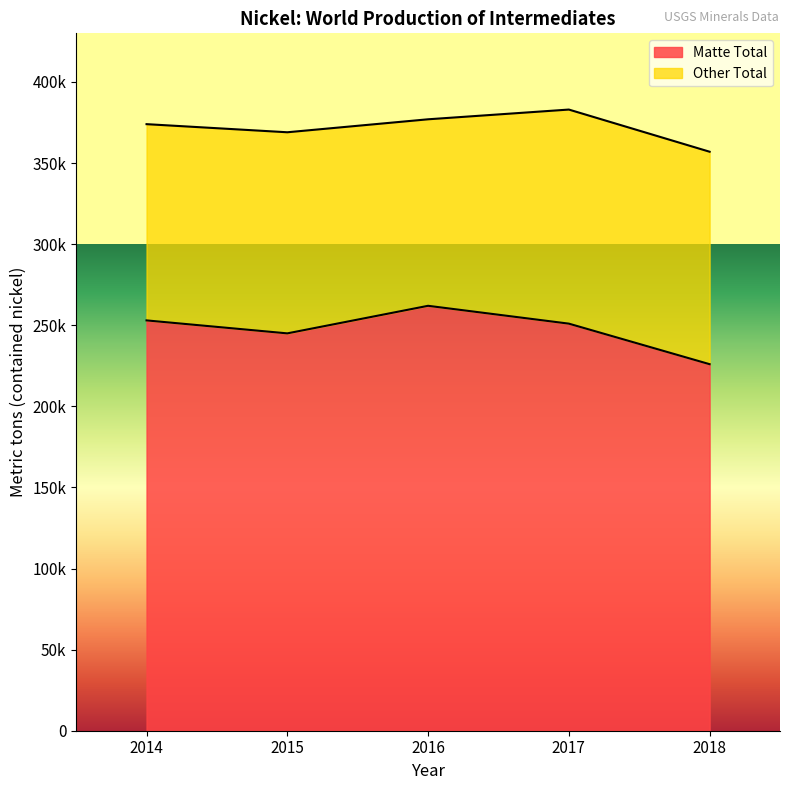

What is the sum of all values?

1237000